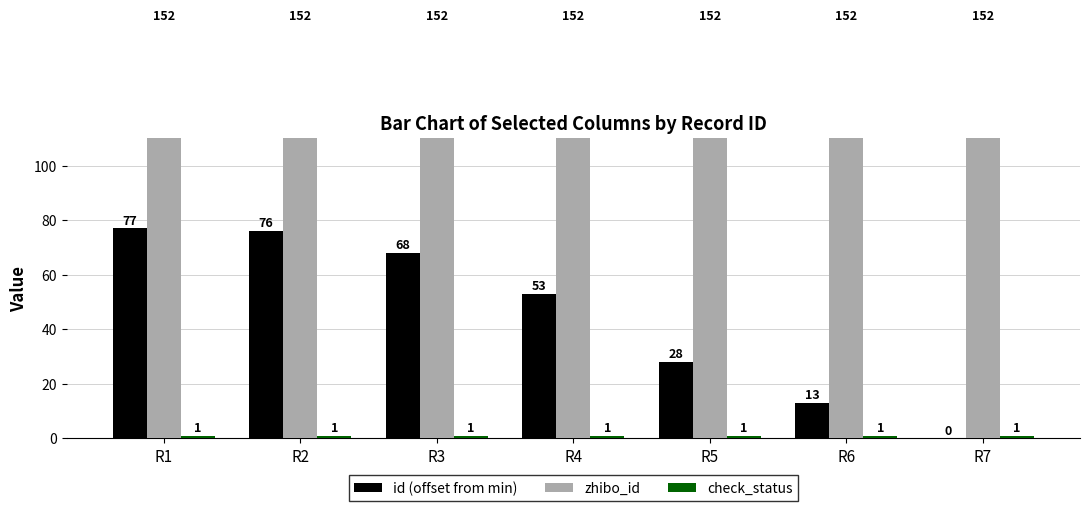

Rank the series by their maximum value, from highest to lowest.

zhibo_id, id (offset from min), check_status